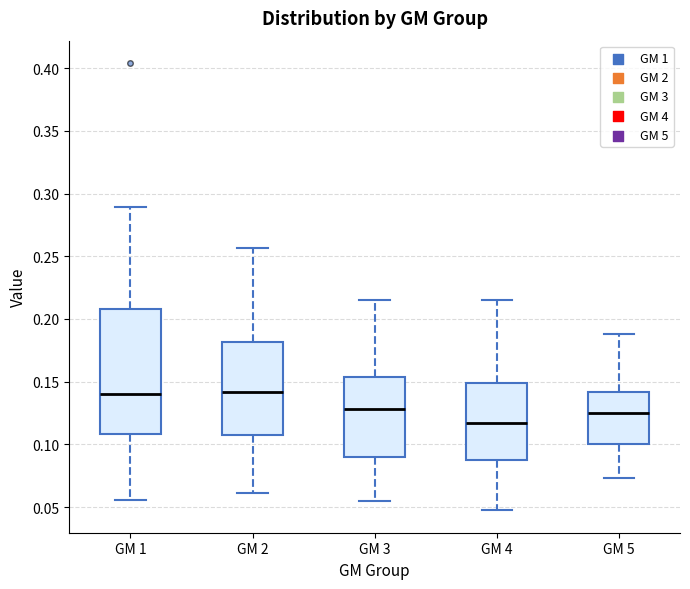

Reading left to right, transcribe this box plot: for each box, give where its median line is, the range the box spans, and where its two whiskers end, as read against the y-axis. The values are not printed on the chart, so give them approximately, as read against the axis.

GM 1: median 0.140, box 0.110 to 0.210, whiskers 0.055 to 0.290
GM 2: median 0.140, box 0.110 to 0.180, whiskers 0.060 to 0.255
GM 3: median 0.130, box 0.090 to 0.155, whiskers 0.055 to 0.215
GM 4: median 0.115, box 0.085 to 0.150, whiskers 0.045 to 0.215
GM 5: median 0.125, box 0.100 to 0.140, whiskers 0.075 to 0.190